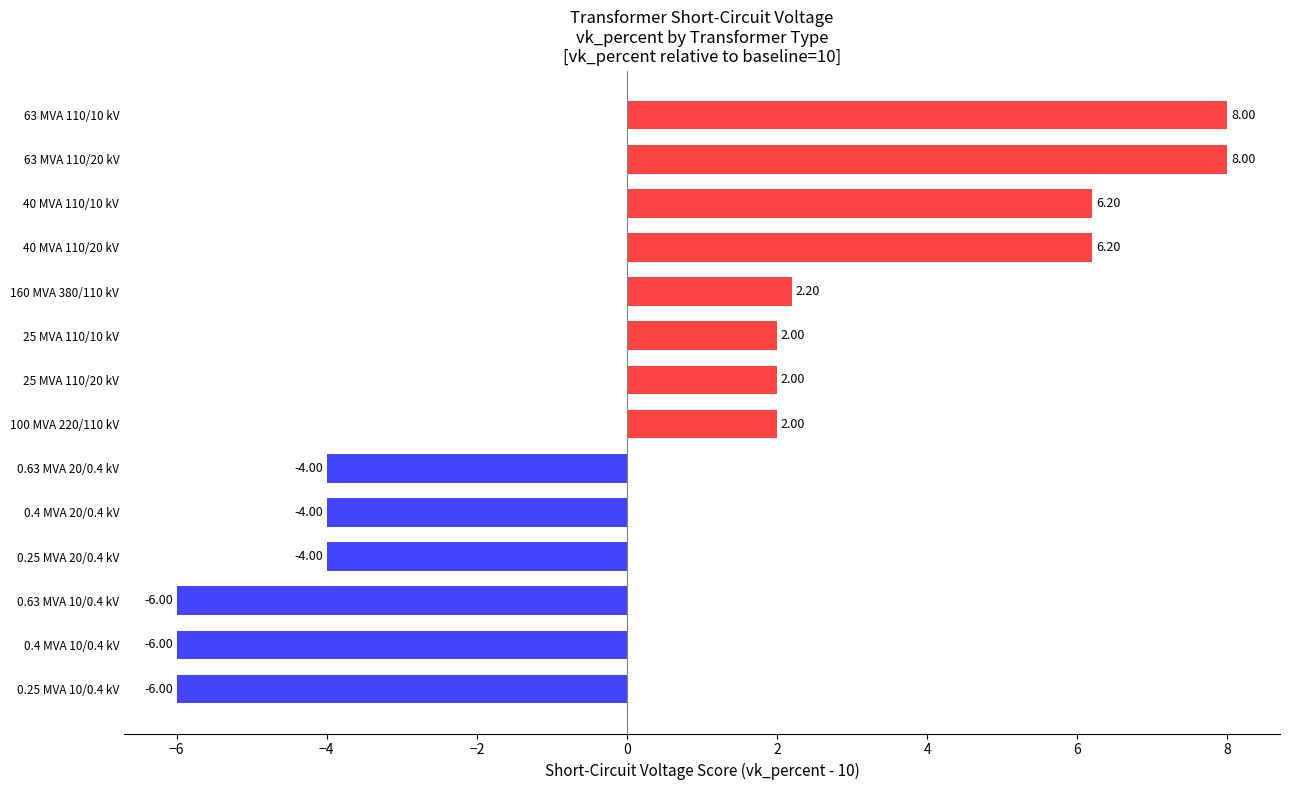

What is the difference between the second highest and second lowest values?

14.0